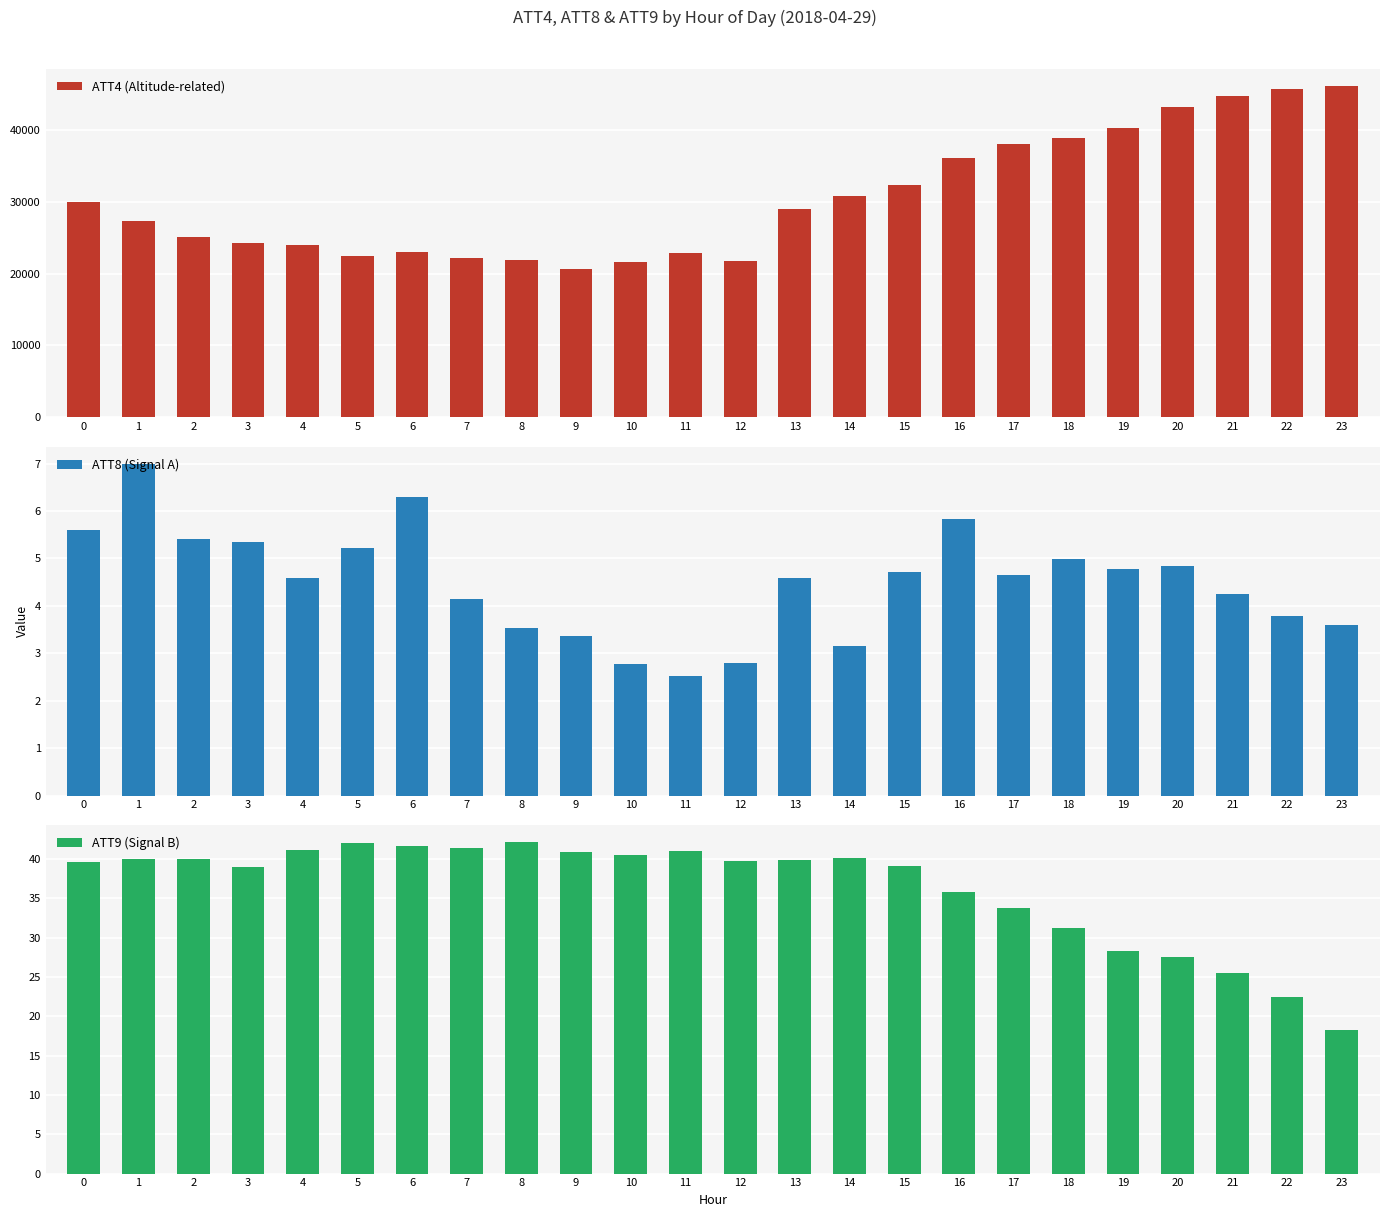

What is the difference between the ATT8 (Signal A) values at 4 and 0?

1.0